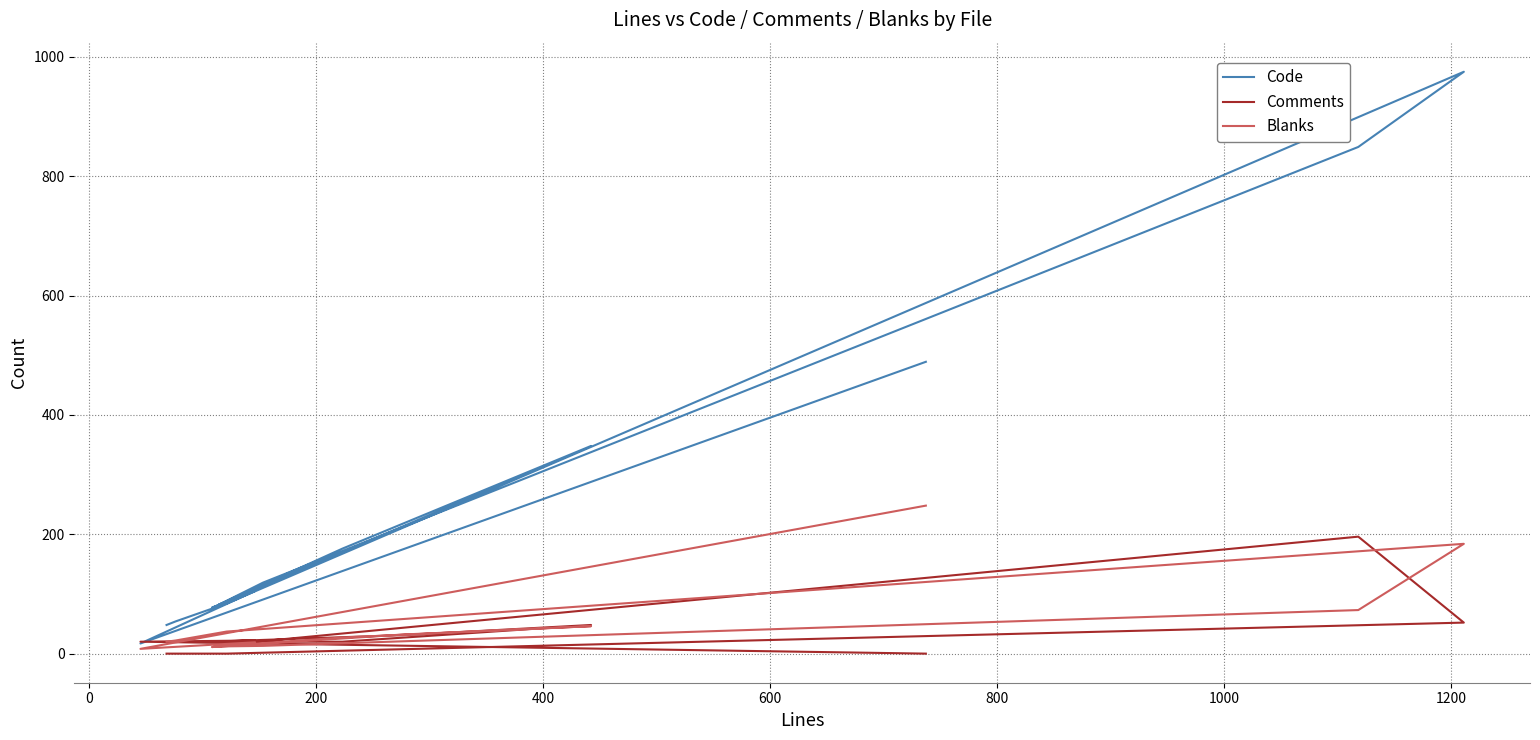

At how many categories does at least one series exceed 735?

2